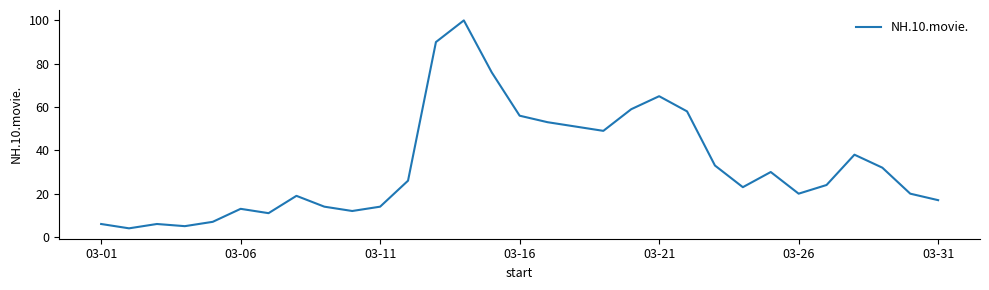

What is the maximum value shown in the chart?

100